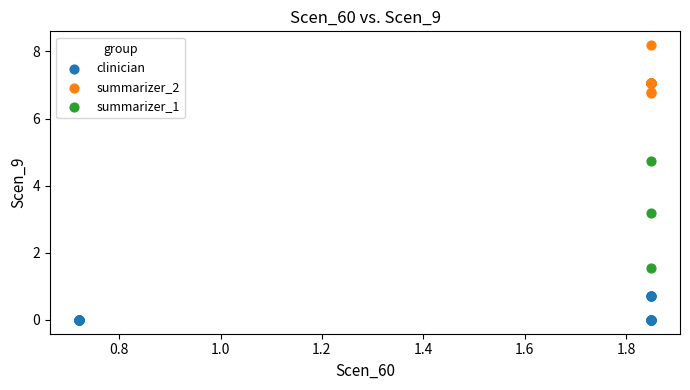

Which series reaches the maximum Y coordinate?

summarizer_2